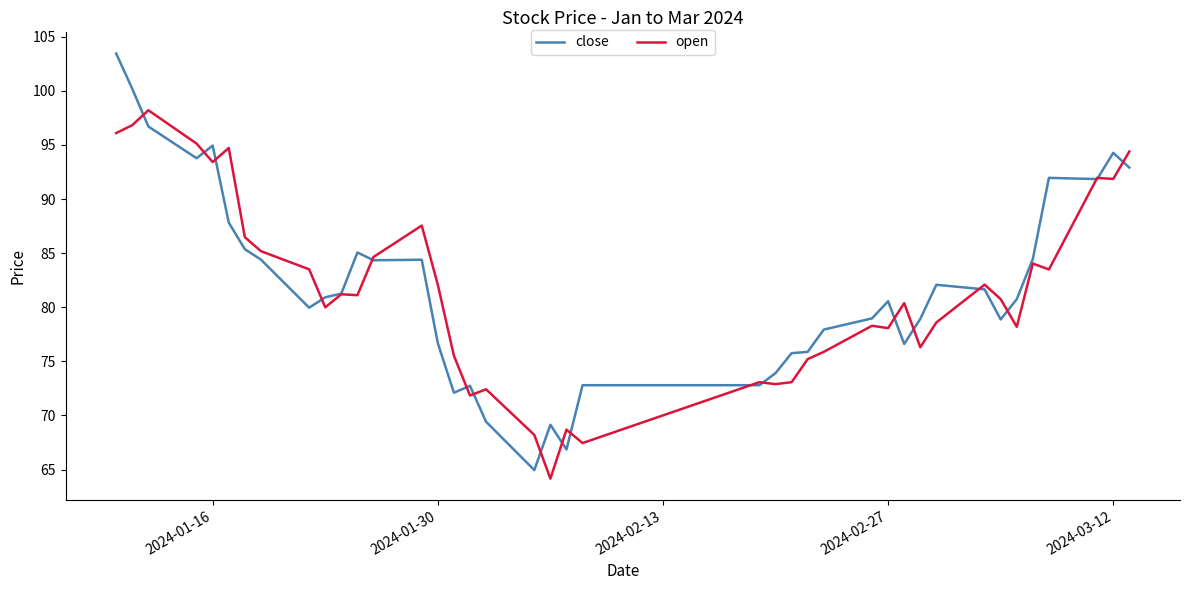

What is the difference between the maximum and minimum values in the close series?

38.5